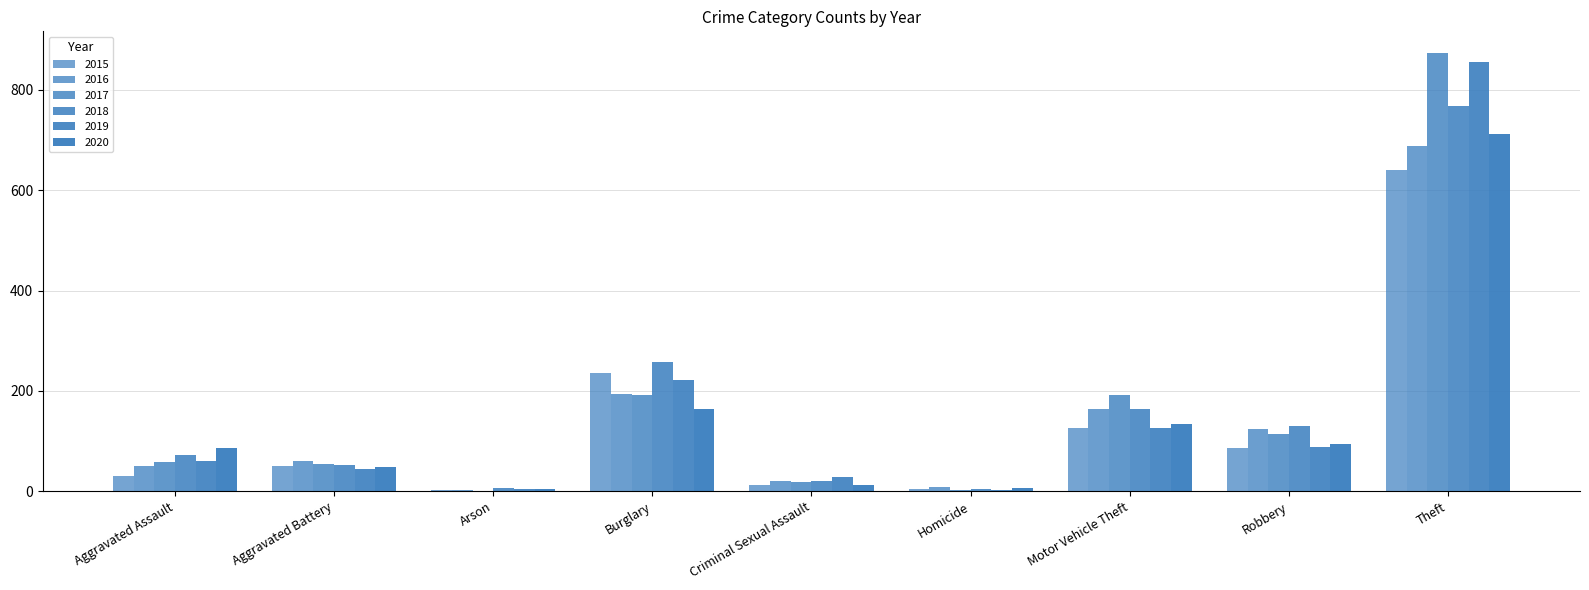

What is the label of the 6th bar from the right?

Burglary